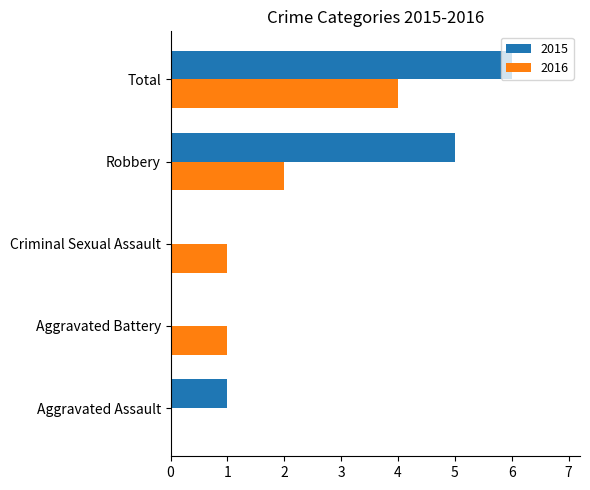

What is the average value of the 2015 series?

2